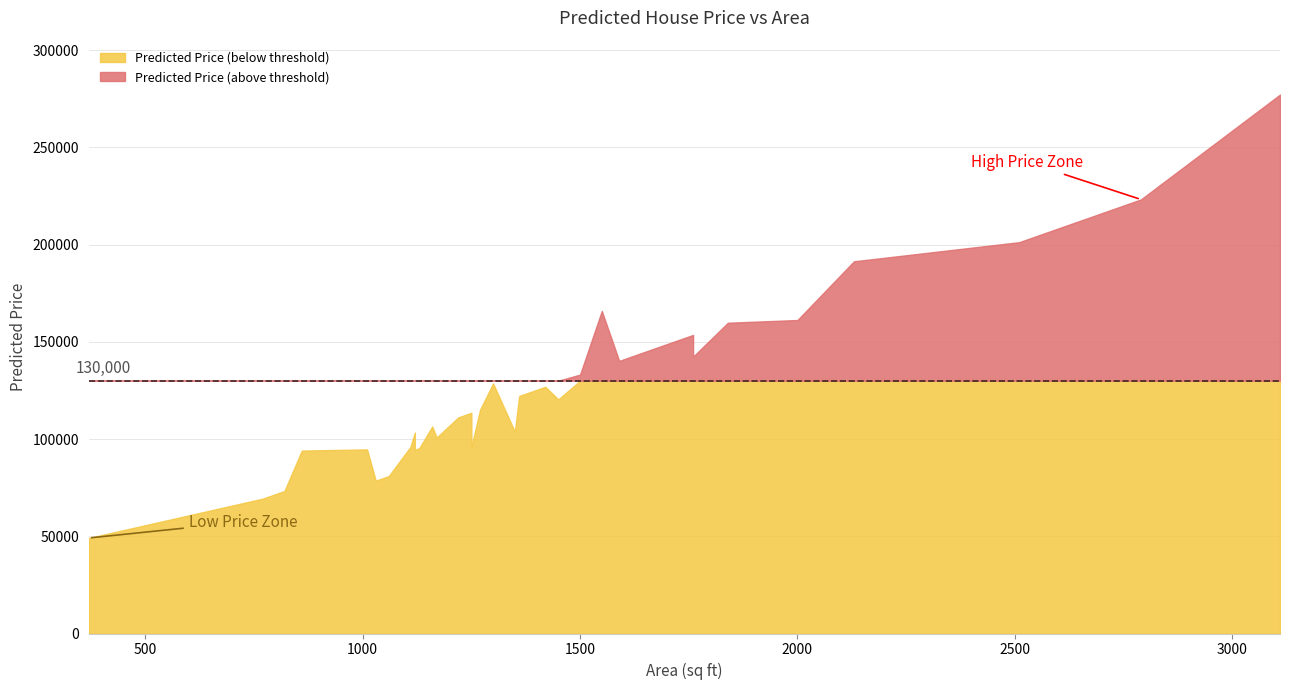

Reading left to right, extract all data points from this chart.

1240=112718.4	370=49116.7	1130=95259.8	1120=103300.1	1710=149606.5	1010=94666.8	860=94059.5	1420=126845.7	1270=115072.9	1160=106439.6	1220=111148.7	1690=148036.8	1380=123706.3	1590=140188.3	1050=80155.8	770=69345.4	1410=126060.9	1060=80940.6	1300=128593.0	1500=133124.6	820=73269.6	2130=191395.5	1170=100739.5	1500=133124.6	2790=223205.2	1030=78586.1	1250=113503.2	1760=153530.8	1550=165864.7	1450=120375.1	2000=161201.7	1350=103701.4	1840=159809.6	2510=201229.3	3110=277136.4	1760=142365.3	1120=94474.9	1110=96030.4	1360=122136.6	1250=95852.8